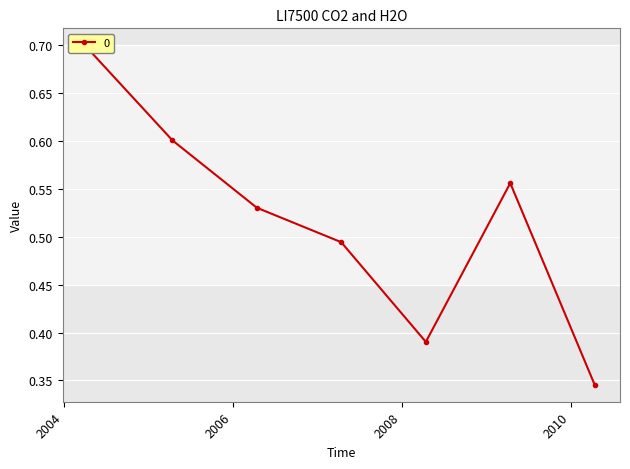

Read the value at 2008-04-15.

0.4